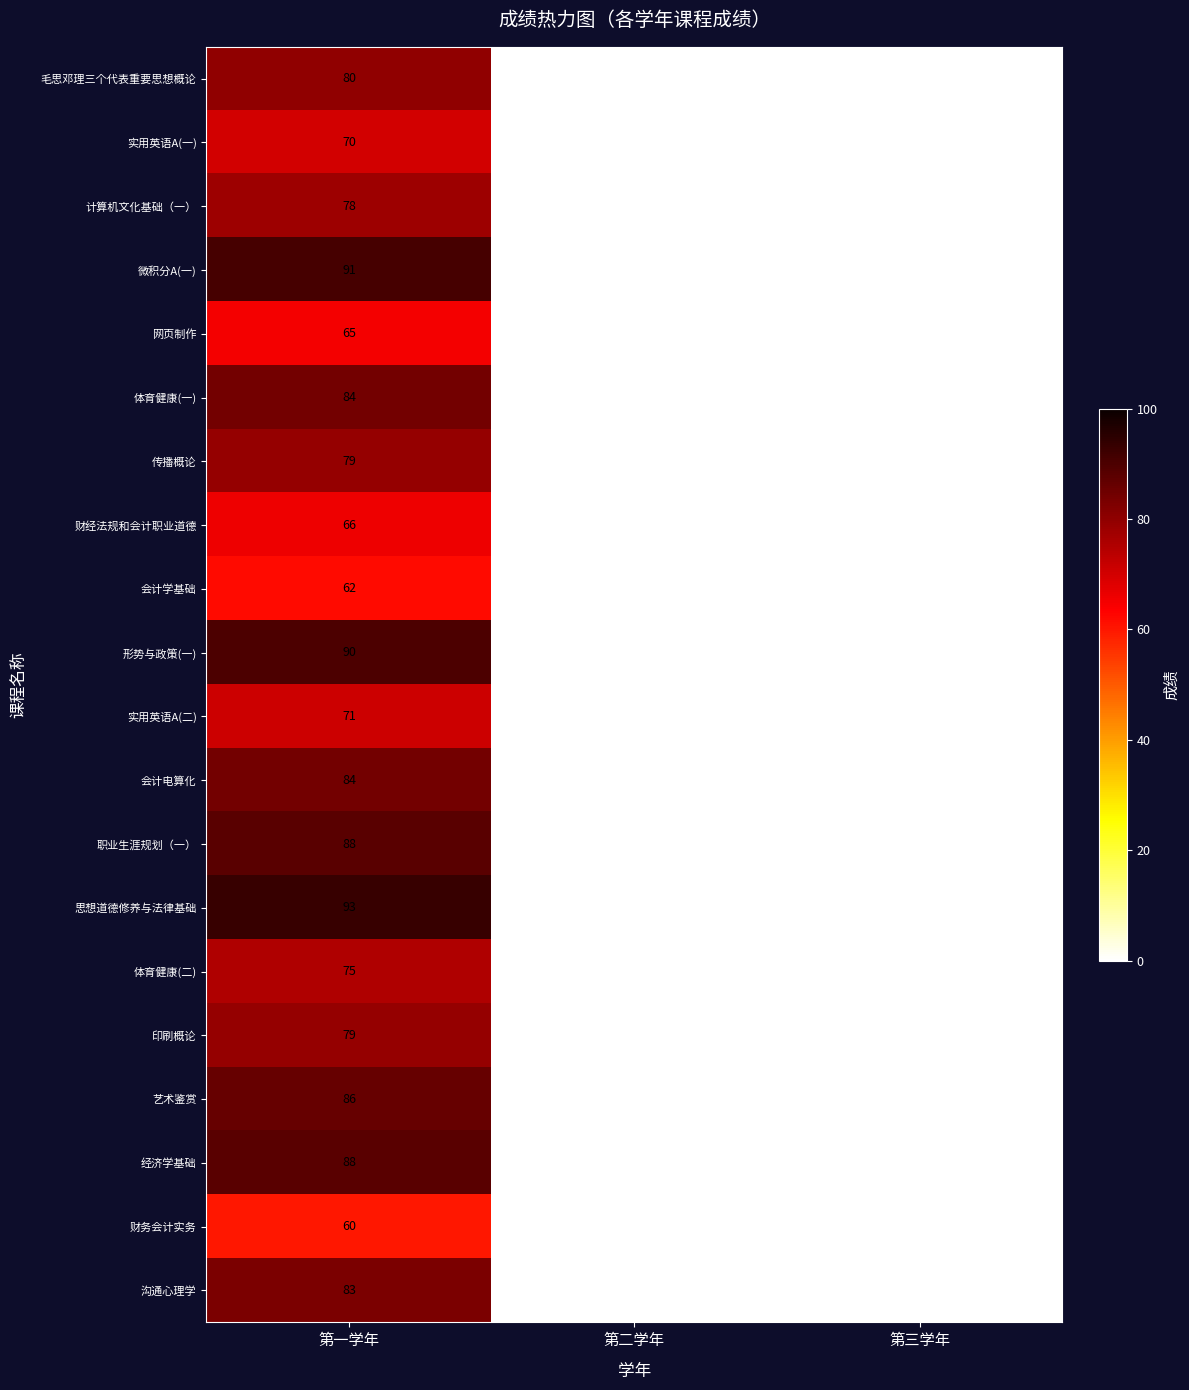

The 印刷概论 series shows 0 at 第三学年. True or false?

True